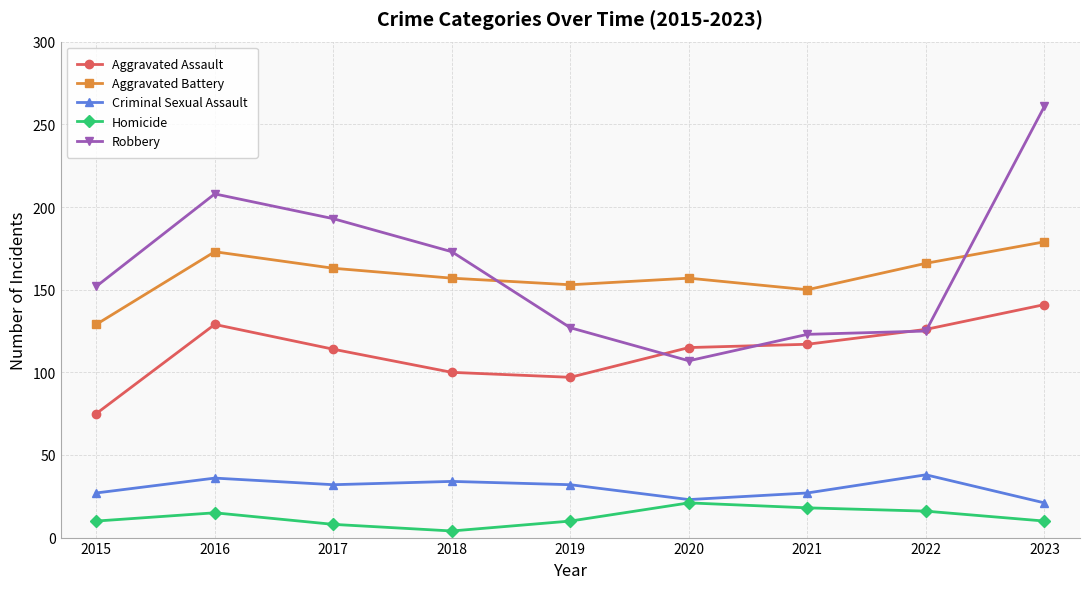

Is the value of Homicide at 2021 greater than the value of Aggravated Assault at 2023?

No